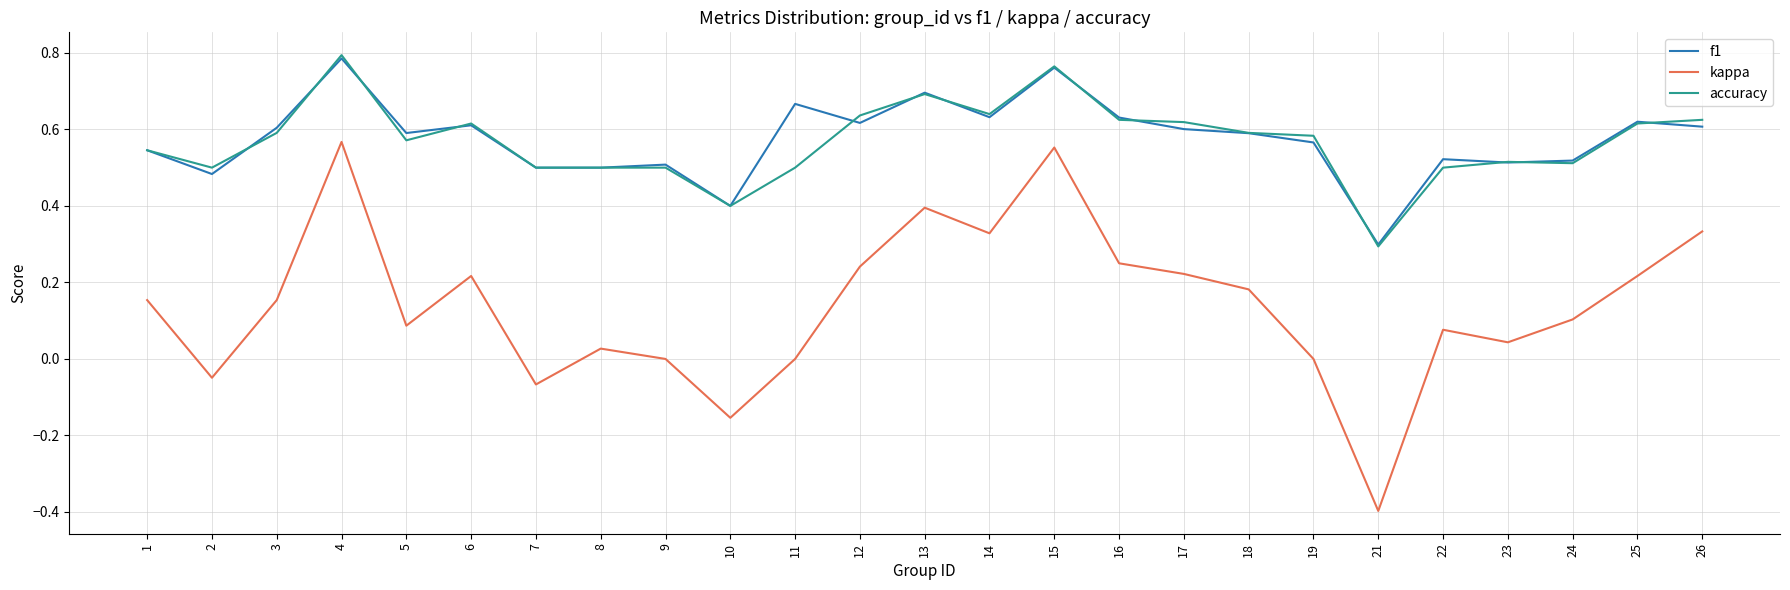

Between 7 and 21, which series saw the biggest shift?

kappa